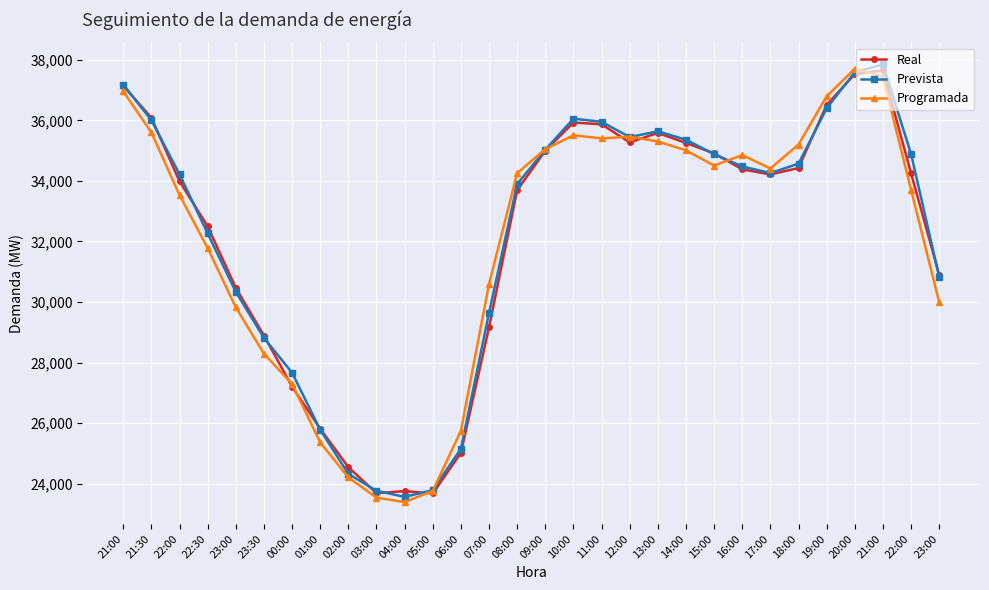

What are all the series names shown in the legend?

Real, Prevista, Programada